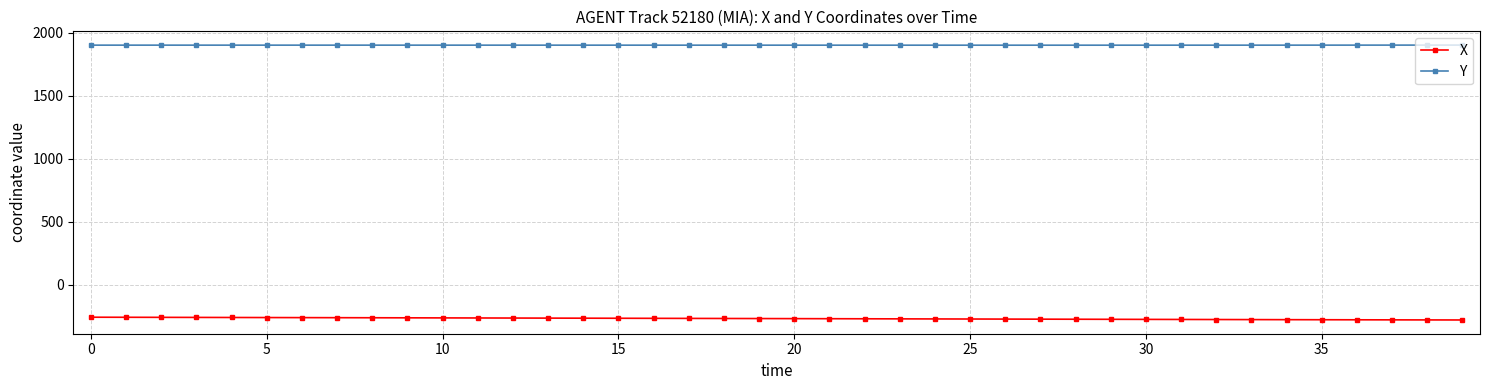

True or false: Y and X intersect in this chart.

False